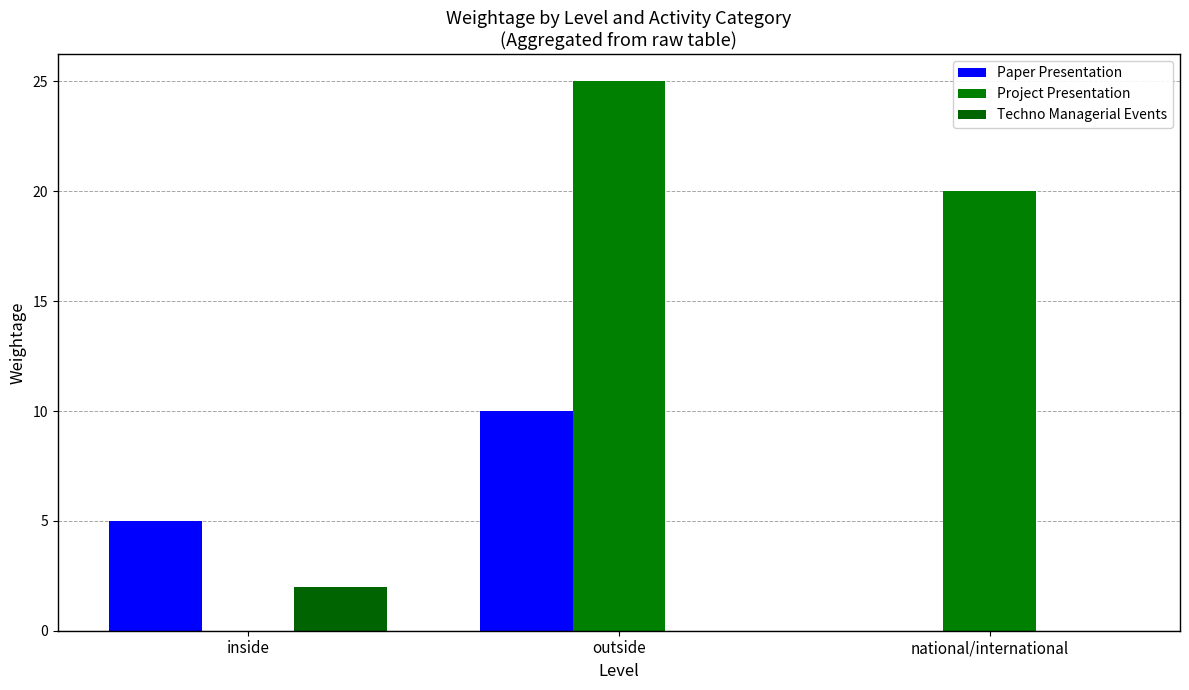

The Techno Managerial Events series shows 1 at outside. True or false?

False